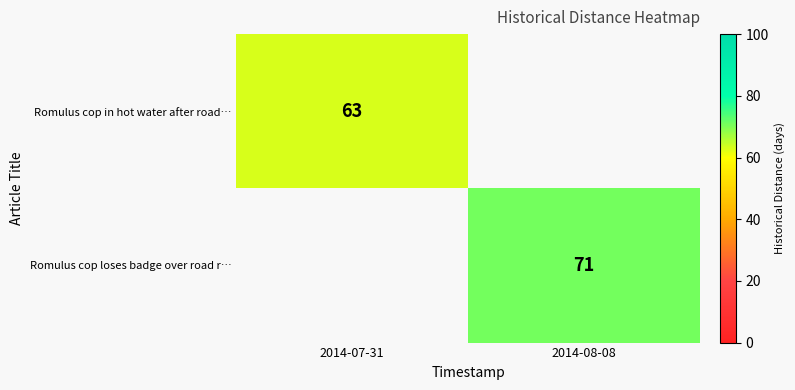

How many categories are shown in the chart?

2